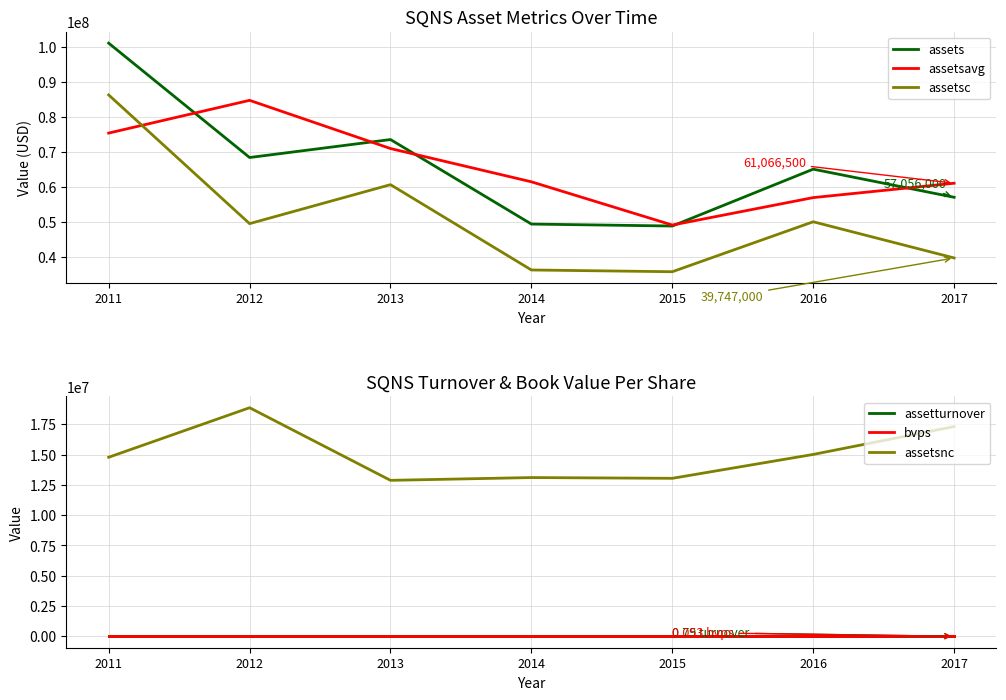

Is it true that assetsc equals 39747000.0 at 2017?

True